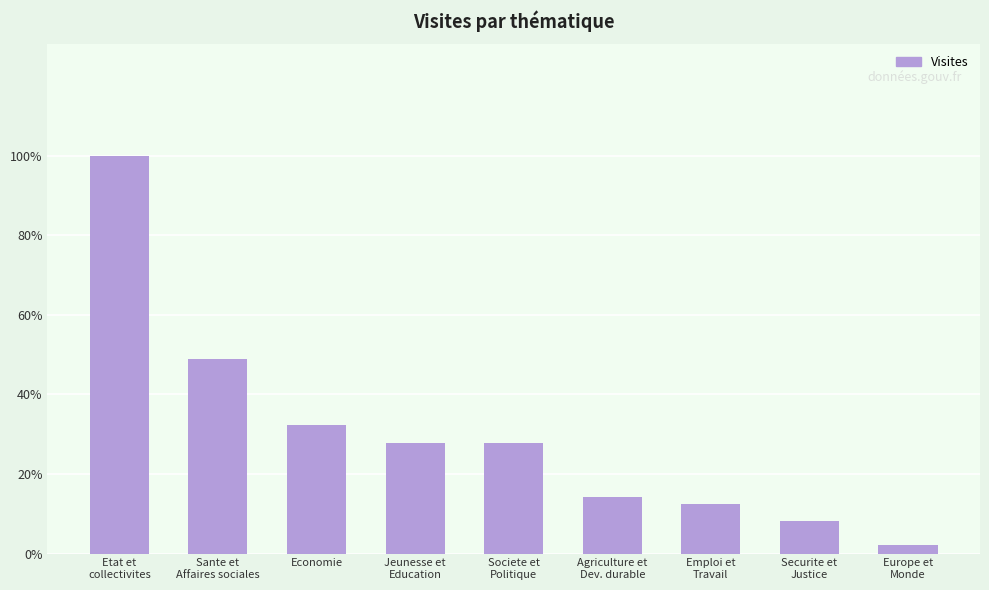

Does the chart contain any negative values?

No